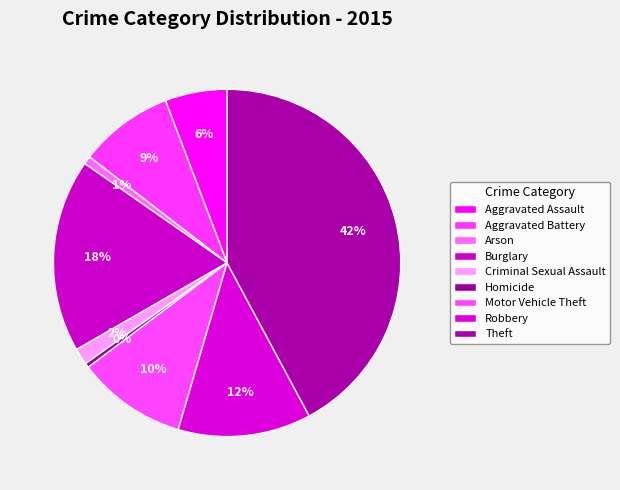

How many slices are in this pie chart?

9